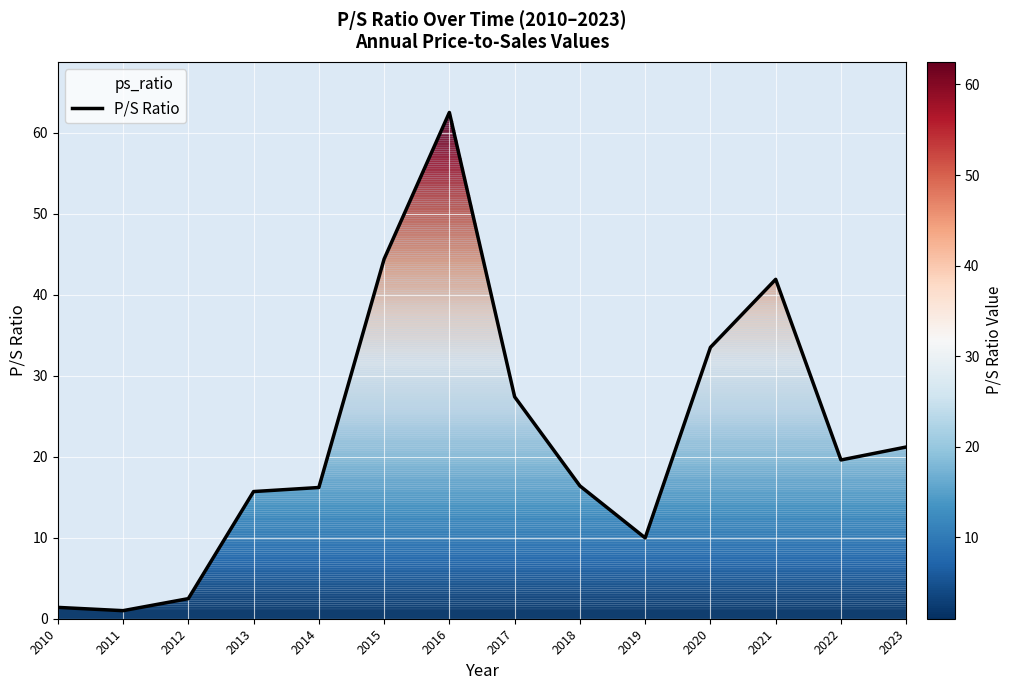

True or false: the data shows 33.5 at 2020.

True